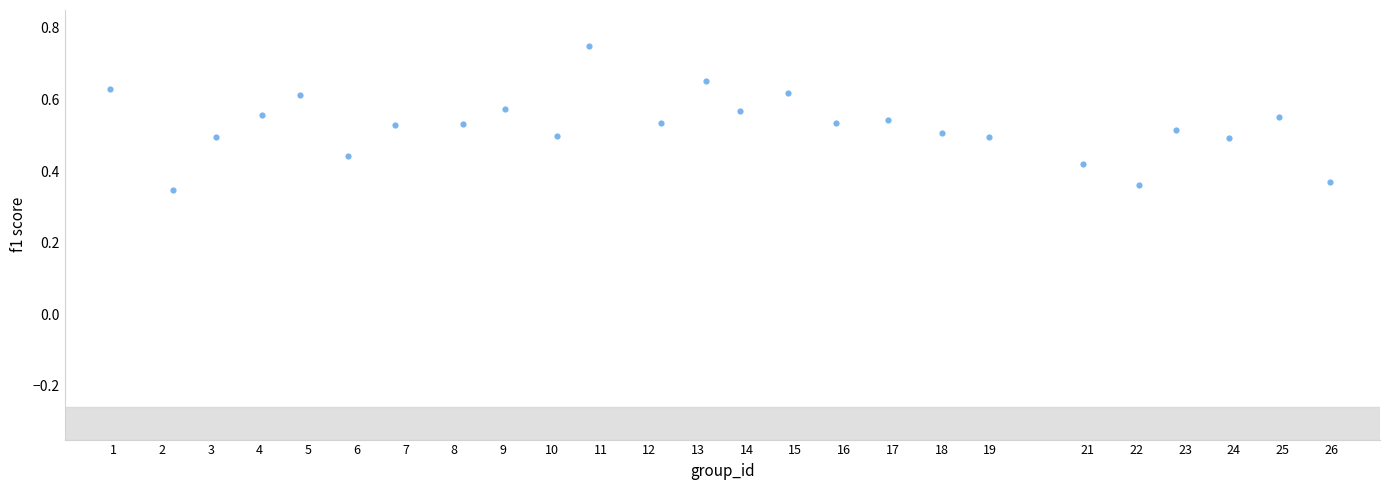

What is the range of X values (max minus min)?

25.0